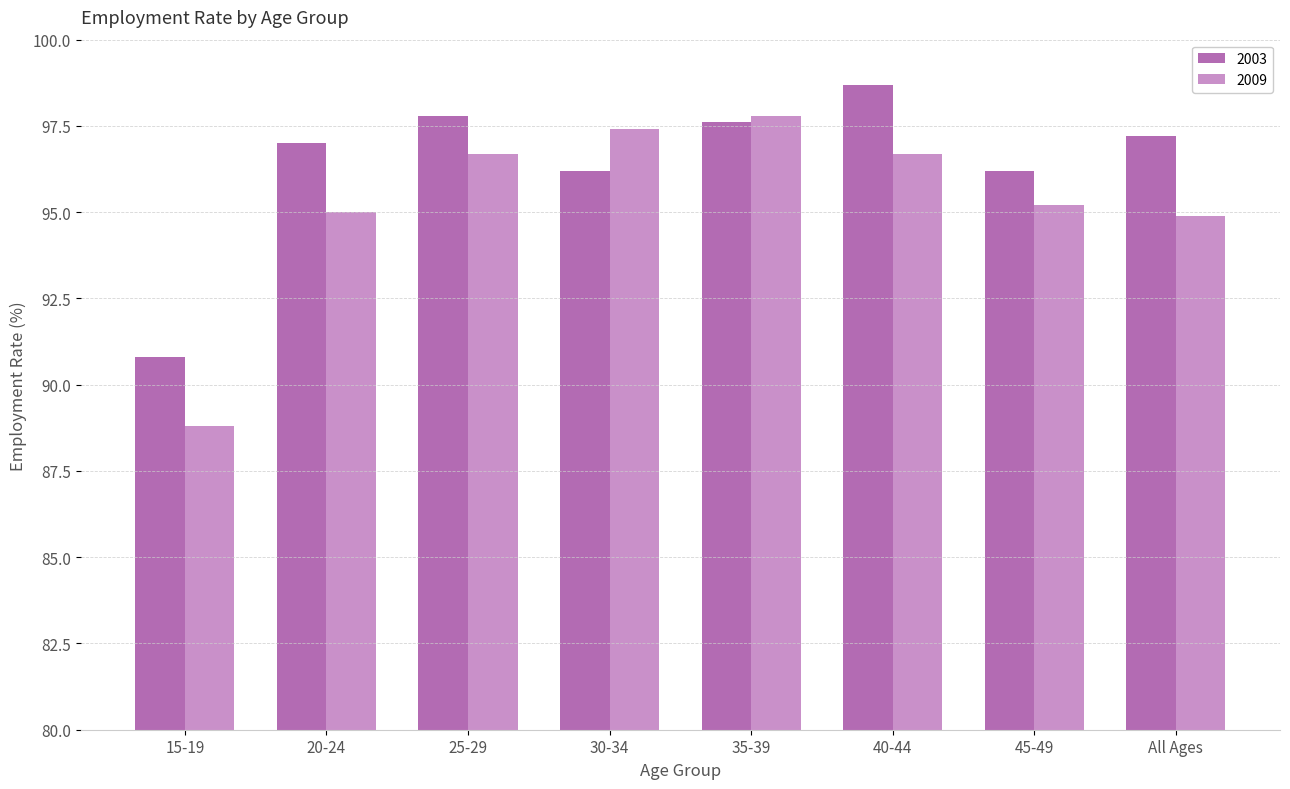

What is the lowest value of the 2009 series?

88.8